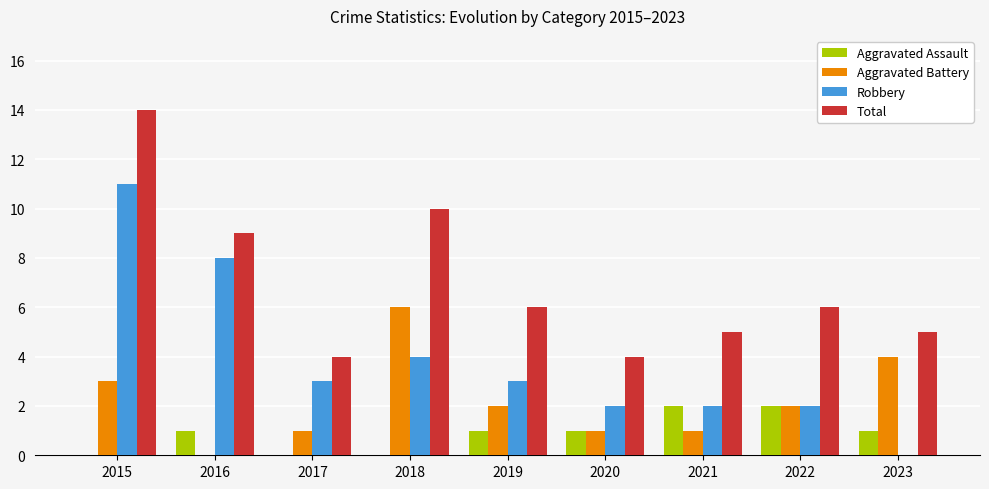

Reading right to left, extract all data points from this chart.

Aggravated Assault: 2023=1	2022=2	2021=2	2020=1	2019=1	2018=0	2017=0	2016=1	2015=0
Aggravated Battery: 2023=4	2022=2	2021=1	2020=1	2019=2	2018=6	2017=1	2016=0	2015=3
Robbery: 2023=0	2022=2	2021=2	2020=2	2019=3	2018=4	2017=3	2016=8	2015=11
Total: 2023=5	2022=6	2021=5	2020=4	2019=6	2018=10	2017=4	2016=9	2015=14